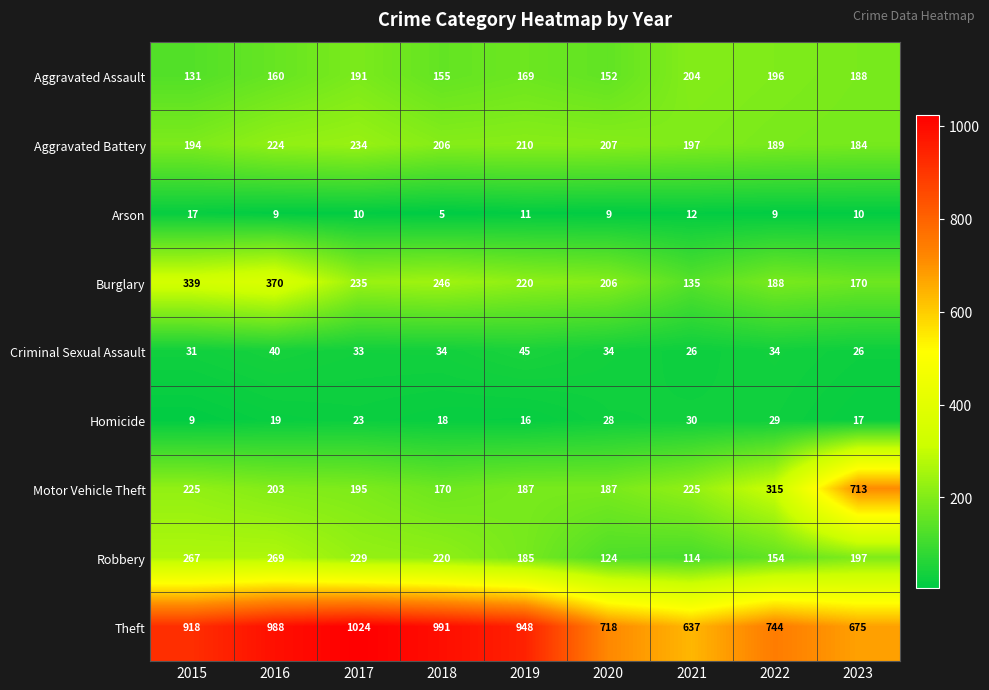

List the labels in order of Aggravated Battery value, largest first.

2017, 2016, 2019, 2020, 2018, 2021, 2015, 2022, 2023